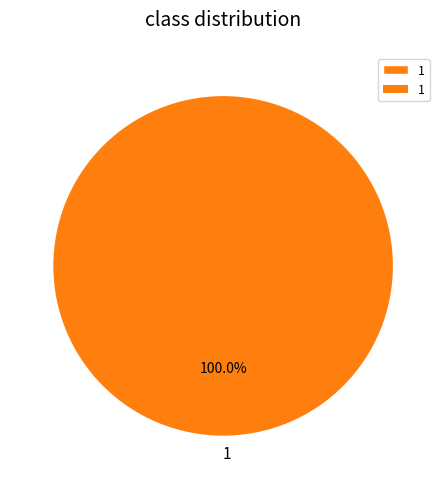

Count the number of slices in the pie.

1